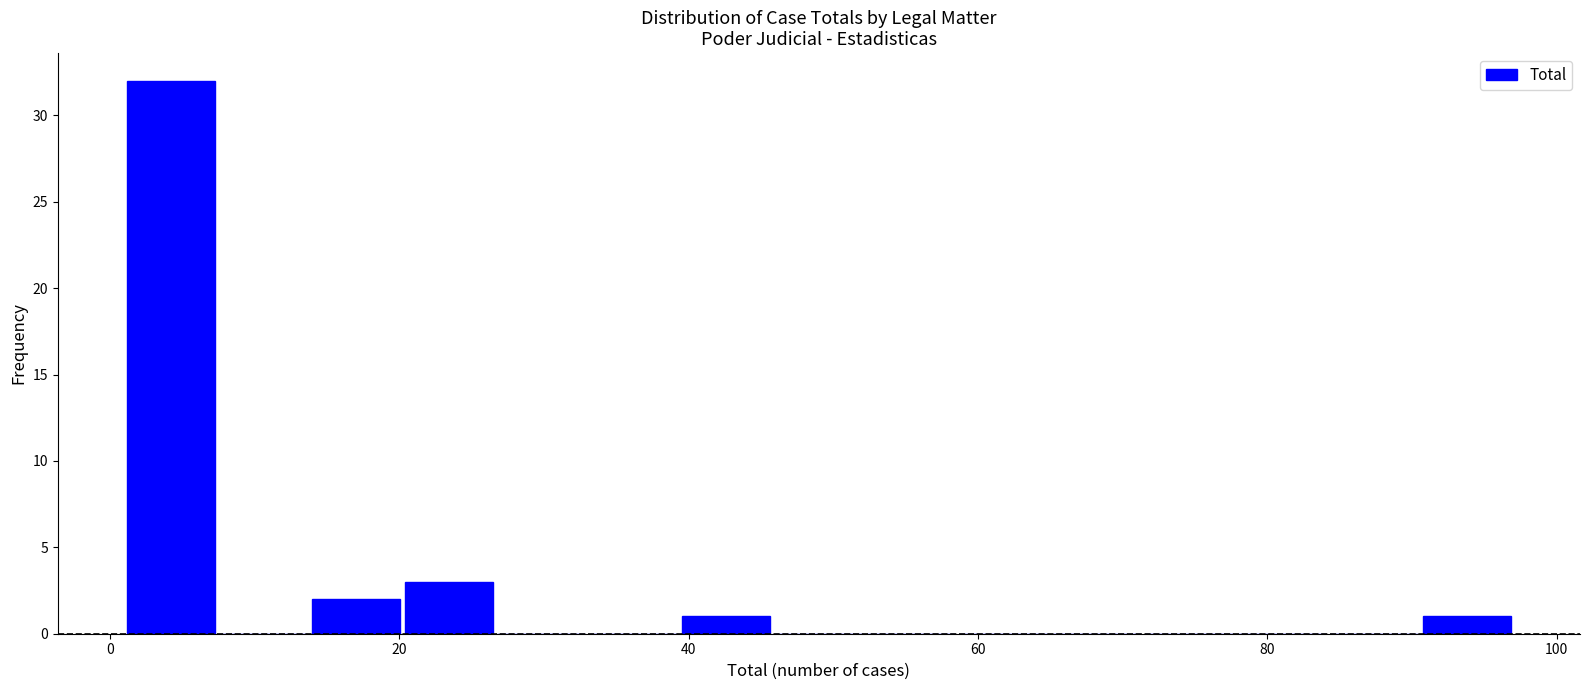

Read against the x-axis, roughly where is the centre of the tallest bar?

4